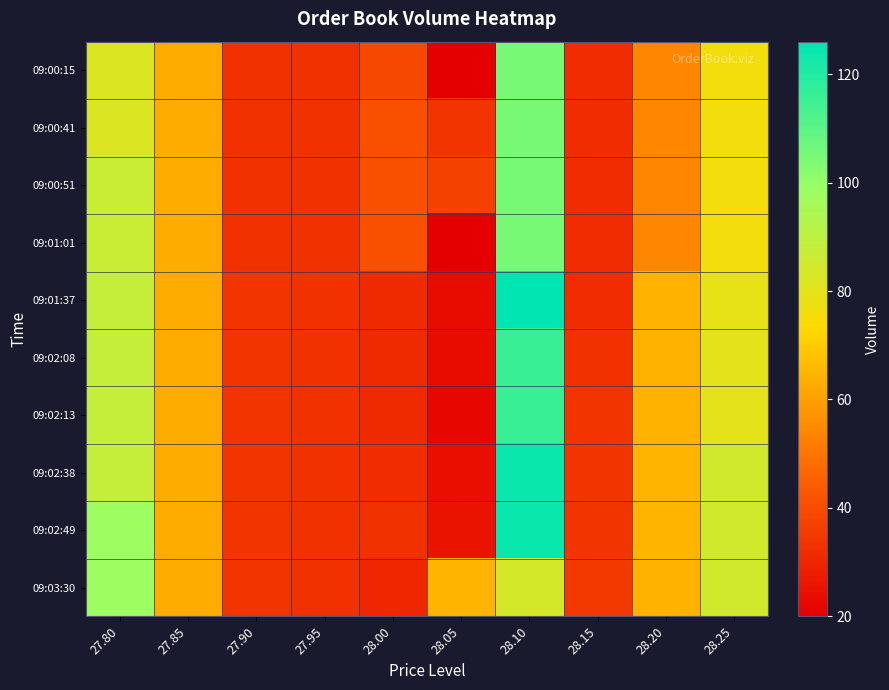

Rank the series by their maximum value, from highest to lowest.

09:01:37, 09:02:38, 09:02:49, 09:02:08, 09:02:13, 09:00:15, 09:00:41, 09:00:51, 09:01:01, 09:03:30